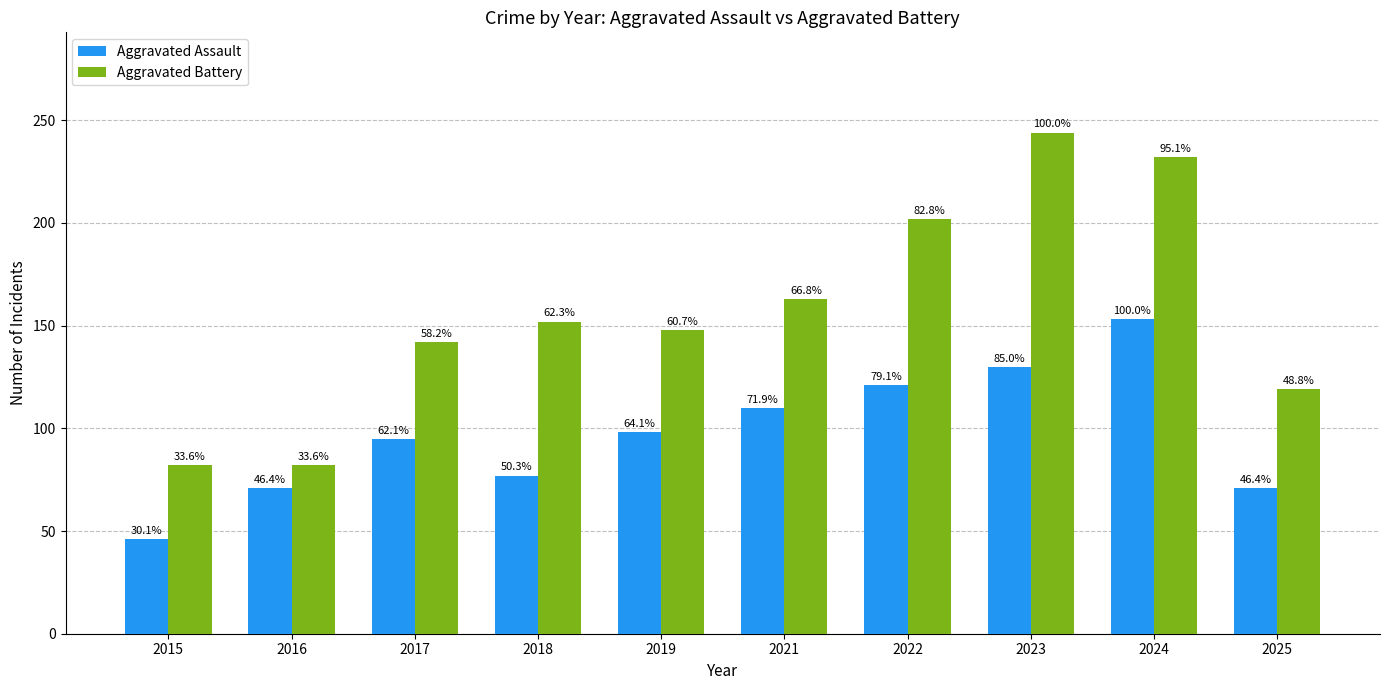

What is the minimum value shown in the chart?

46